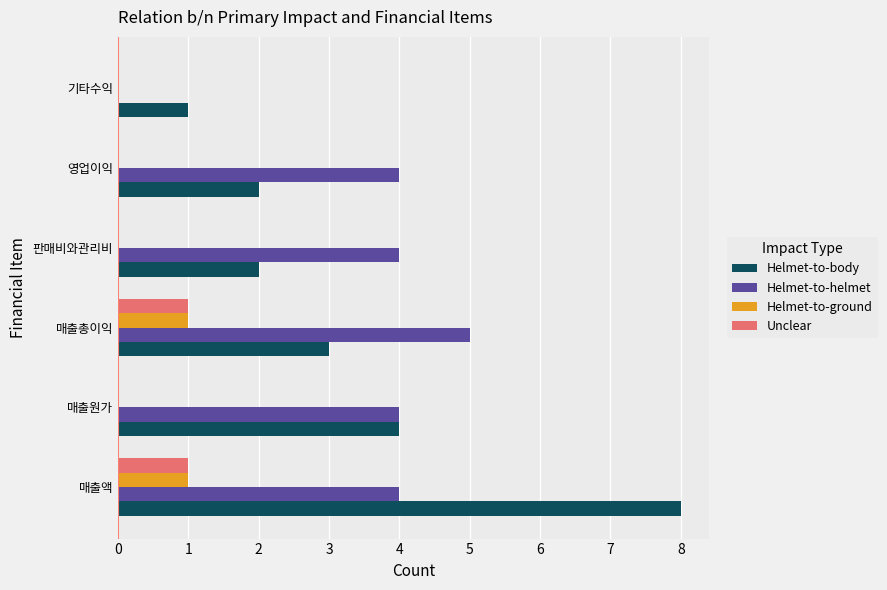

Is it true that Helmet-to-helmet equals 0 at 기타수익?

True